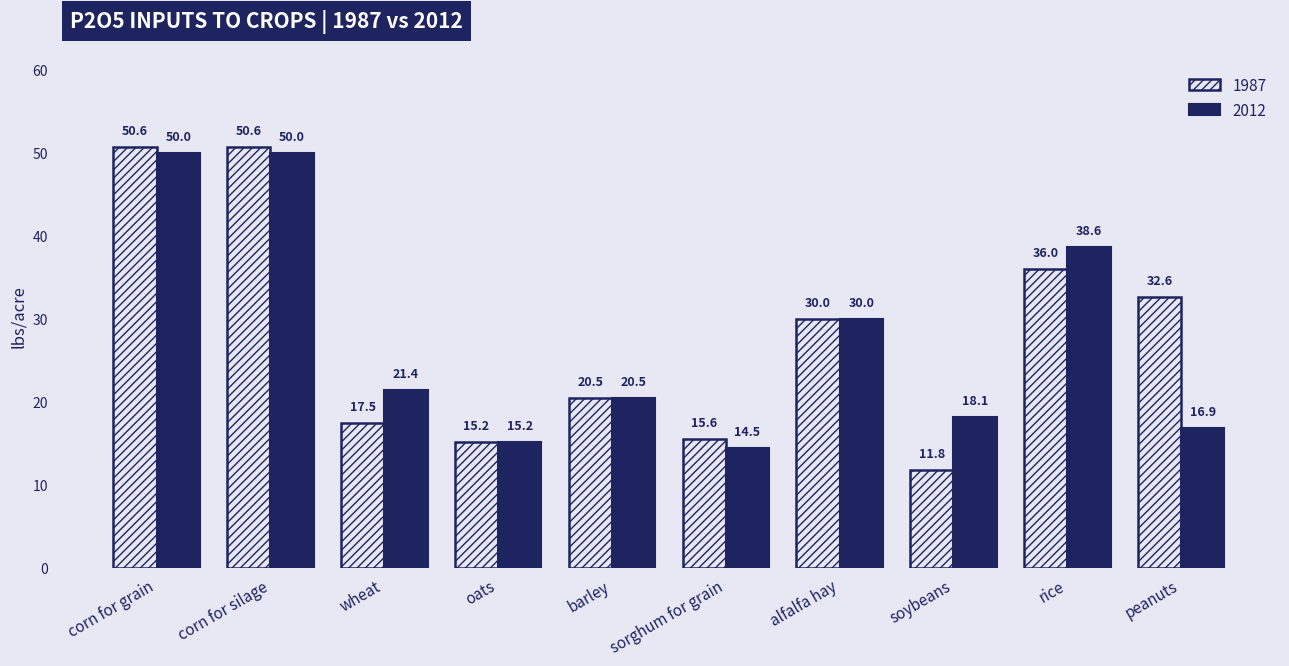

What is the sum of the 1987 values at corn for grain and rice?

86.7